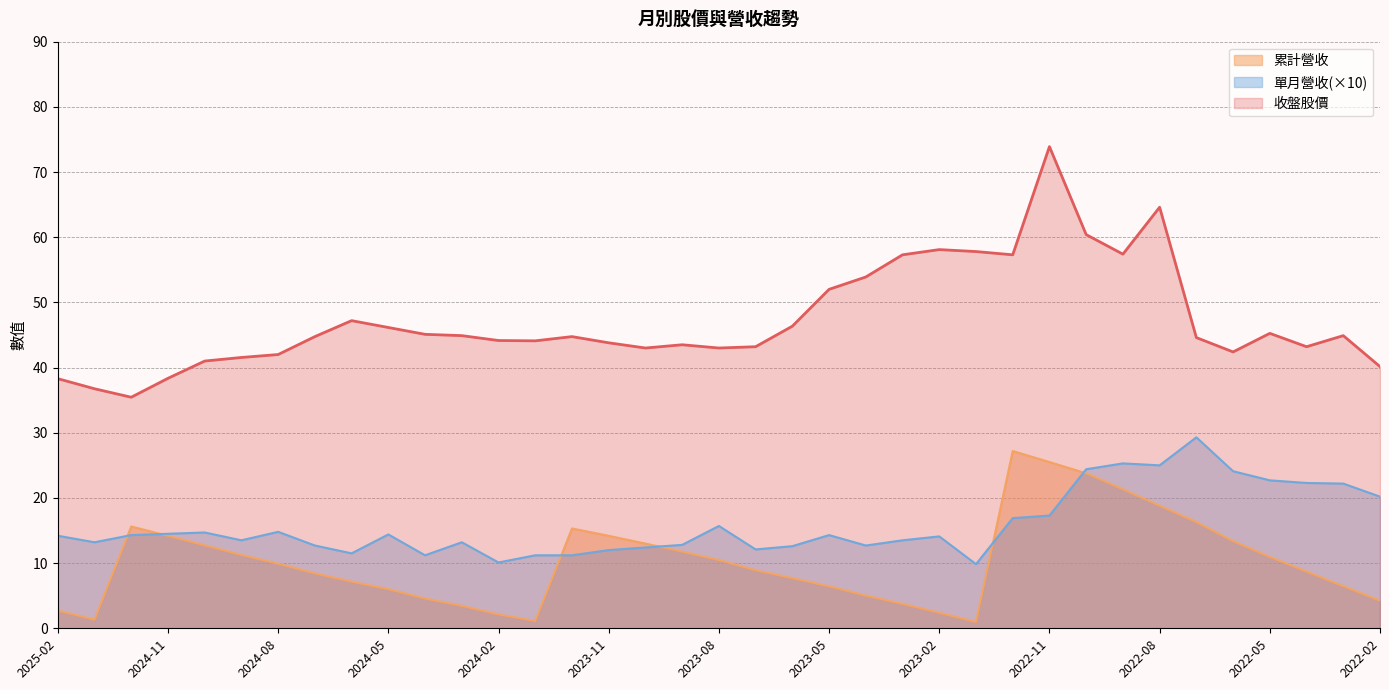

What is the smallest value displayed?

1.0